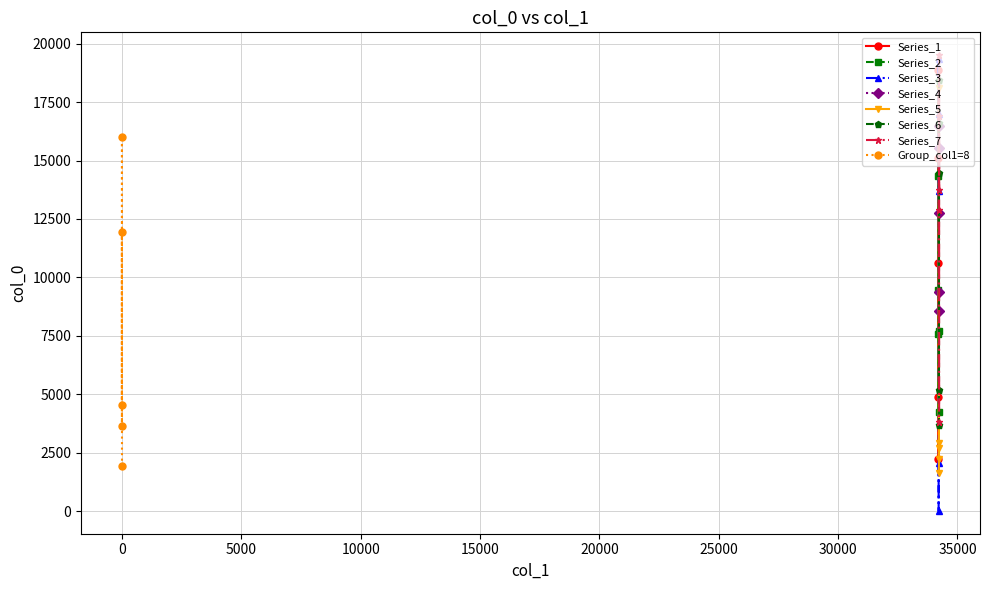

What is the lowest value of the Series_1 series?

2243